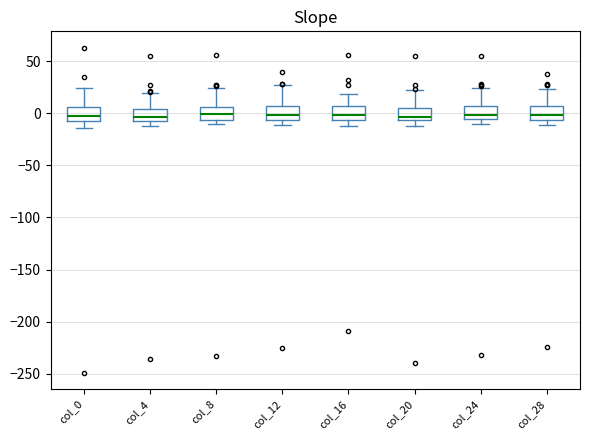

Where does the median line of the box for col_16 sit on the y-axis? The values are not printed on the chart, so give them approximately, as read against the axis.

0